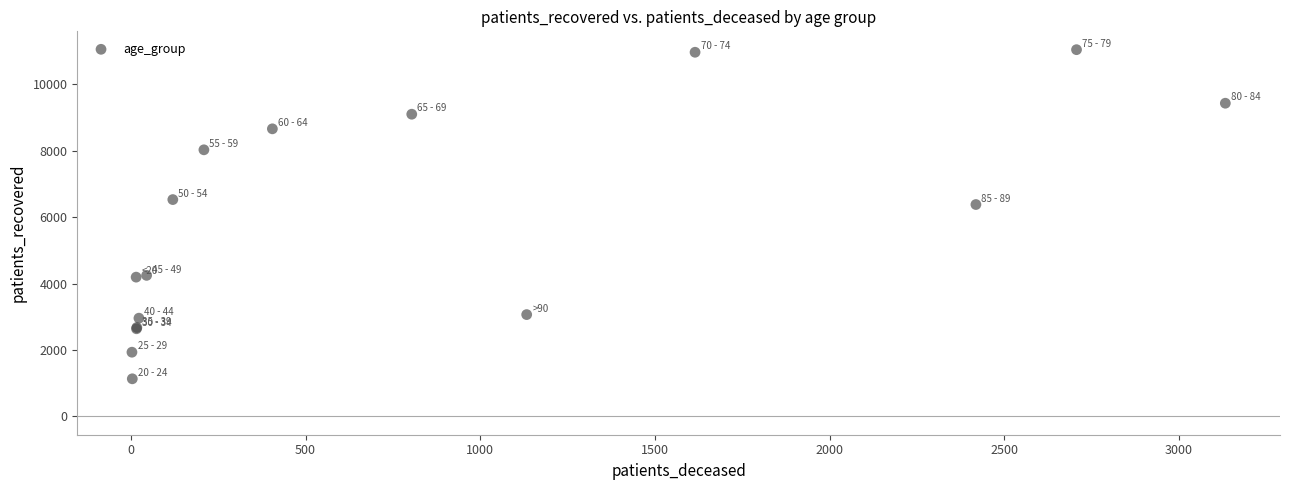

What Y value in the scatter plot is closest to 6088?

6381